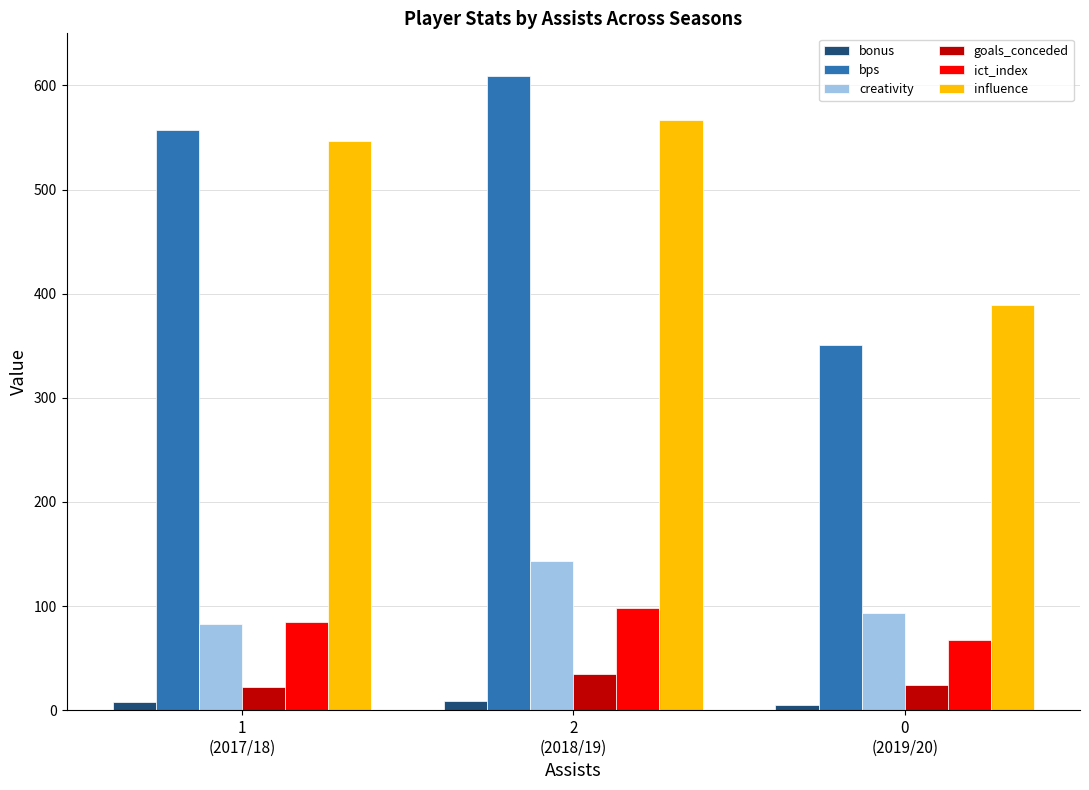

What is the difference between the highest and lowest values at 1
(2017/18)?

549.0